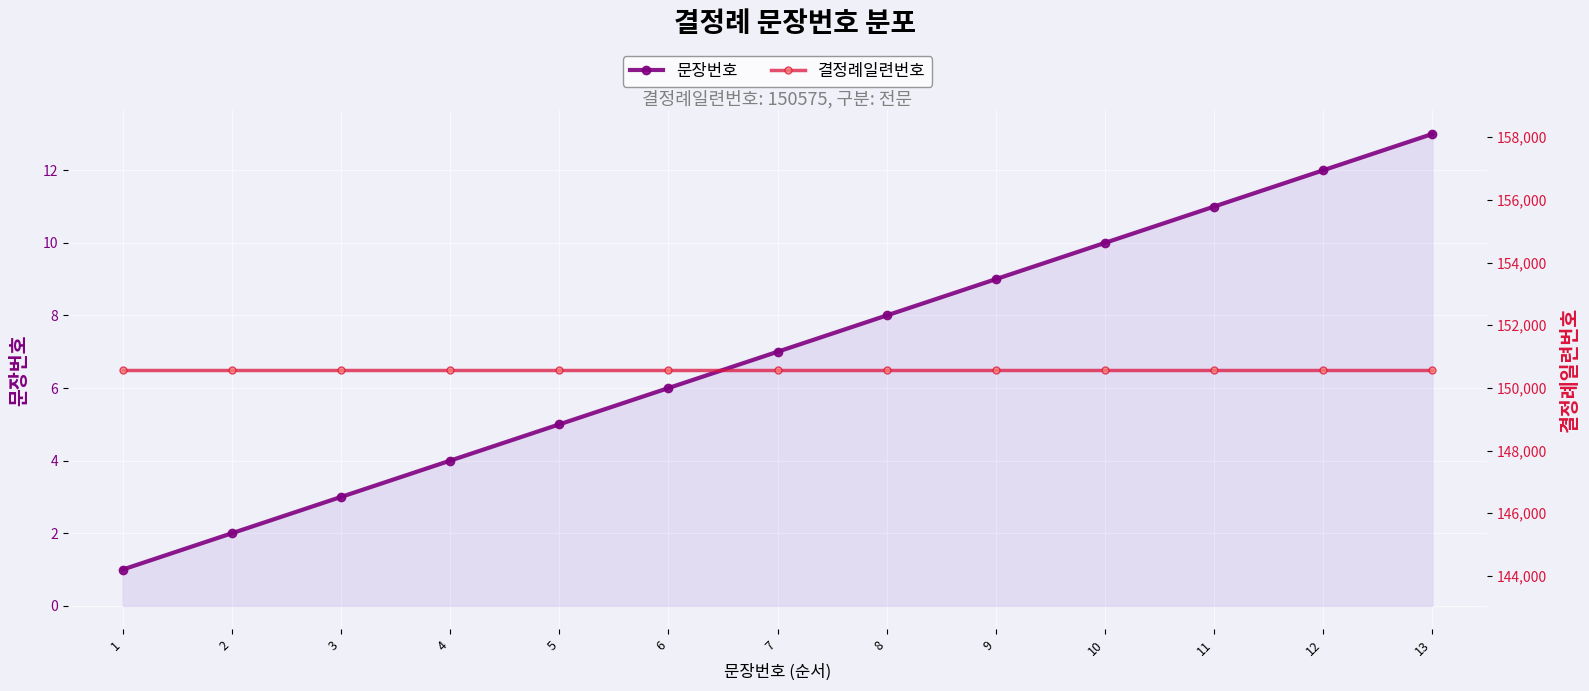

Rank the series by their average value, from highest to lowest.

결정례일련번호, 문장번호